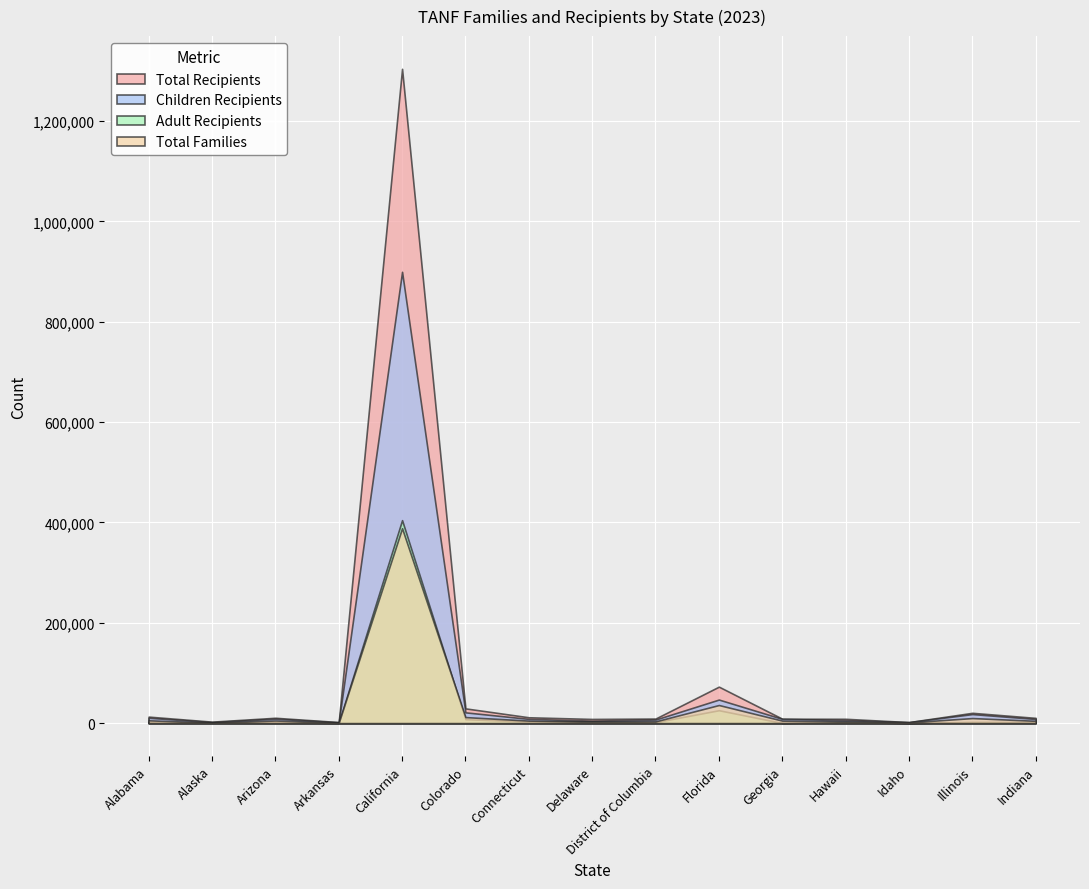

At which category is the sum across all series the highest?

California